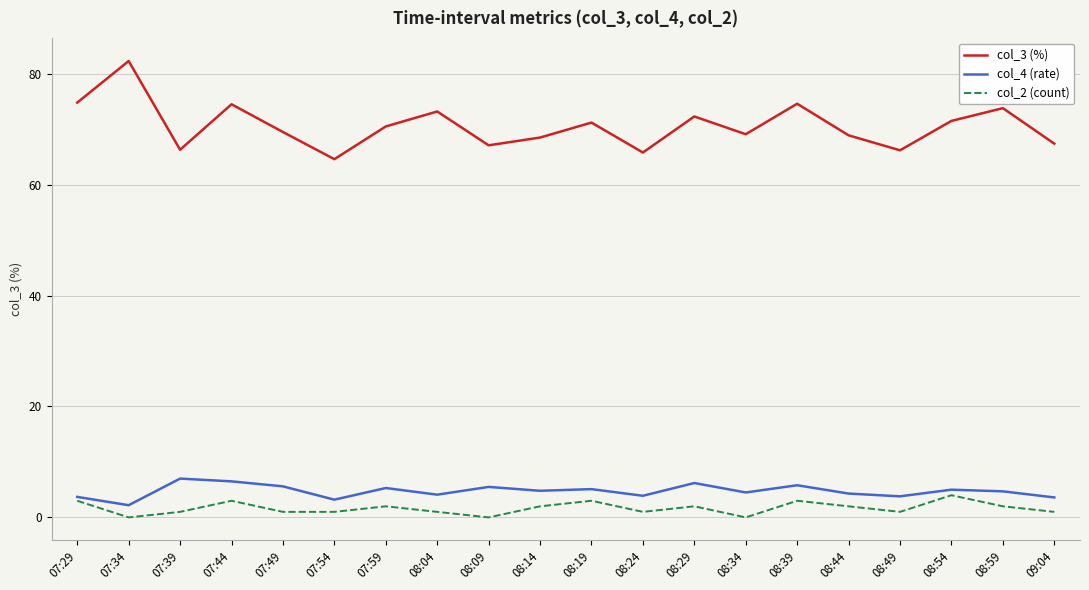

At which label does col_4 (rate) reach its minimum?

07:34